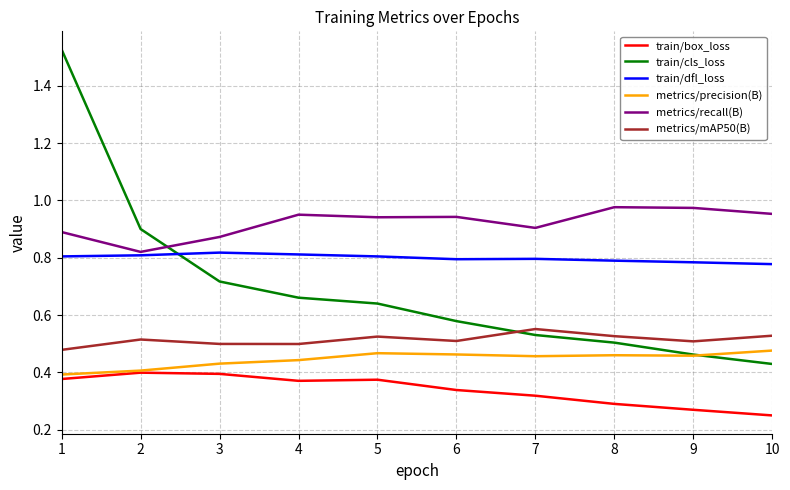

Which category has the lowest value in the train/cls_loss series?

10